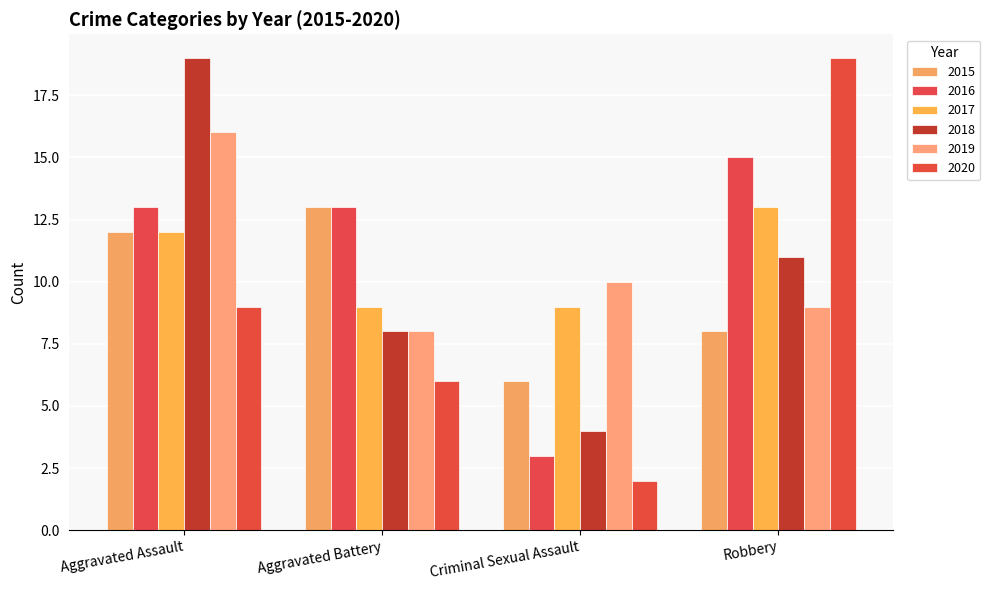

How many data points does each series have?

4